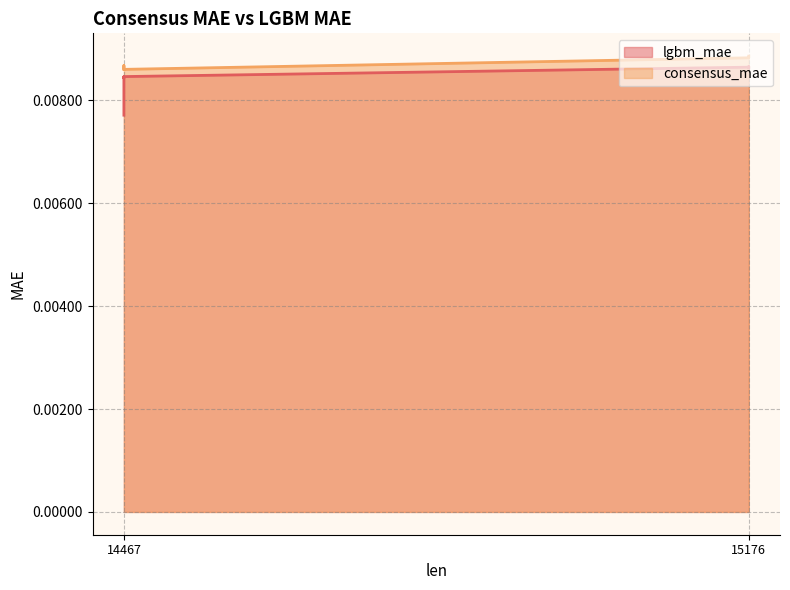

Count the lgbm_mae values in the range 0 to 1.

10